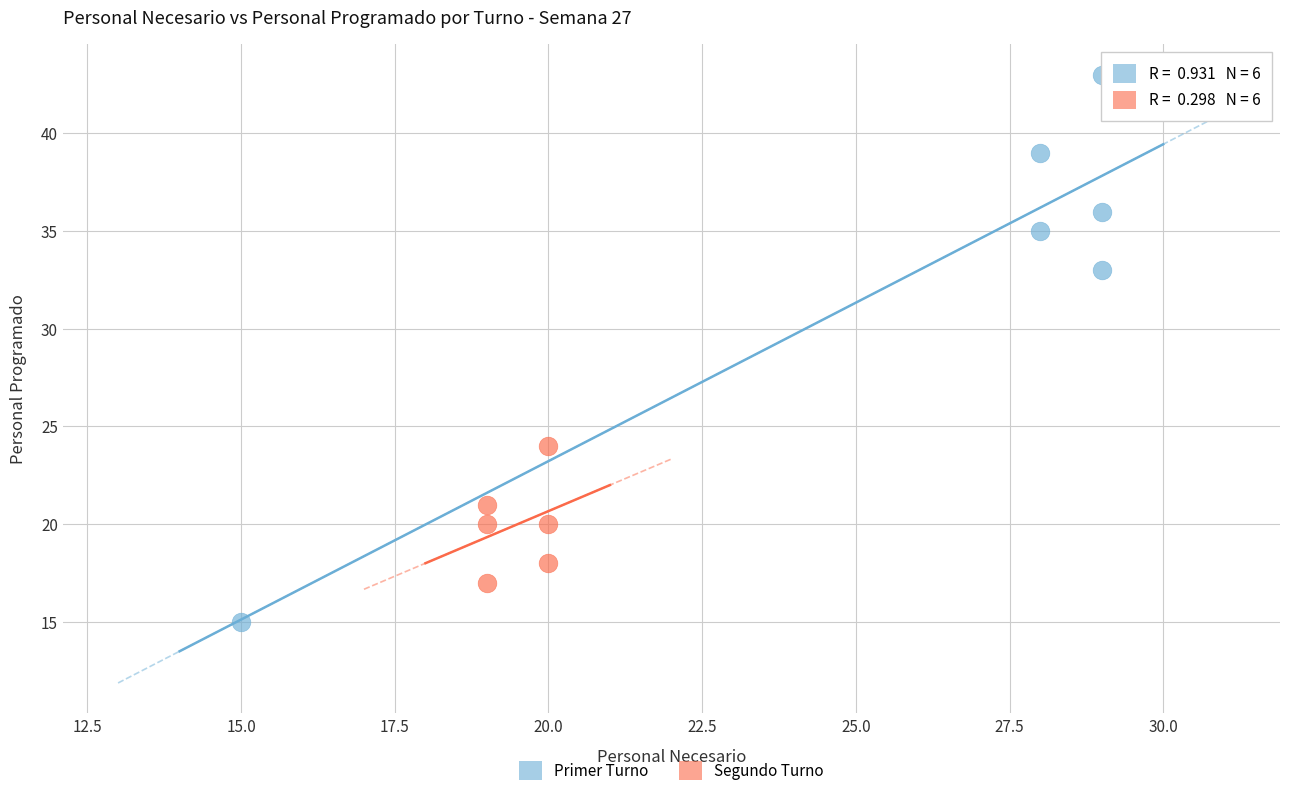

Which series has the largest Y range (max minus min)?

Primer Turno